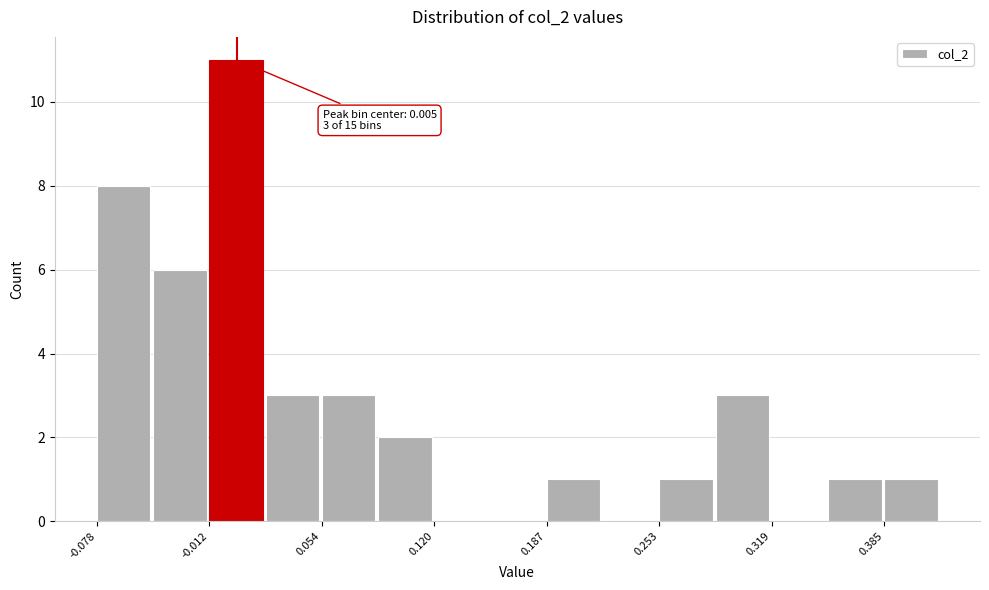

Around what value on the x-axis is the tallest bar? Give the approximate position of its centre, as read against the axis.

0.00